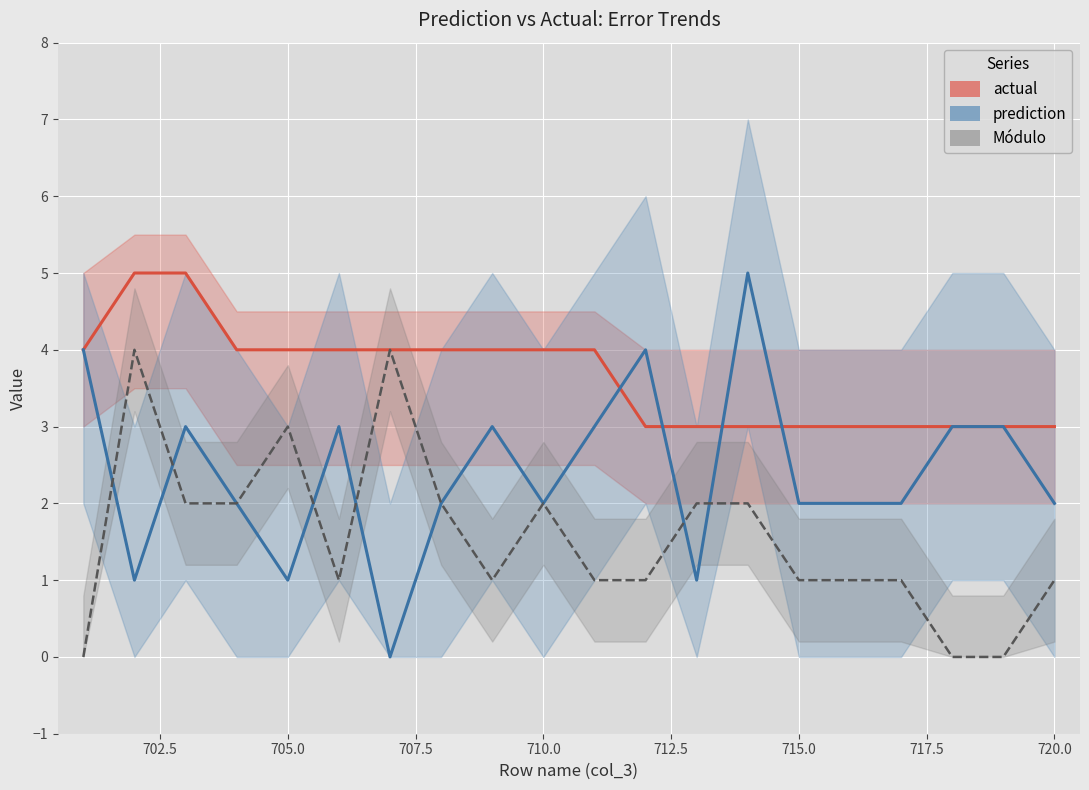

What is the average value of the prediction series?

2